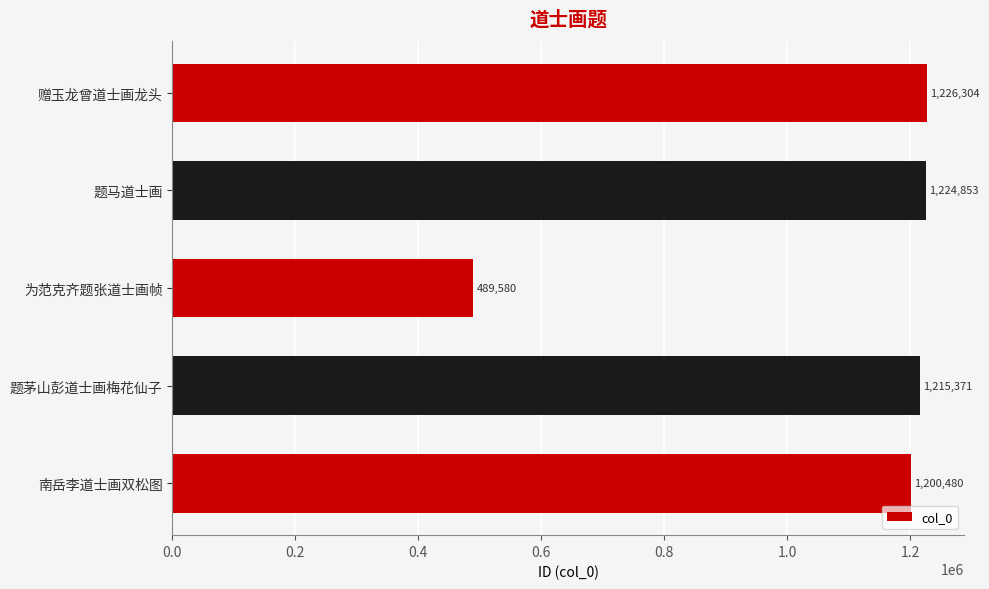

Reading bottom to top, extract all data points from this chart.

1200480	1215371	489580	1224853	1226304